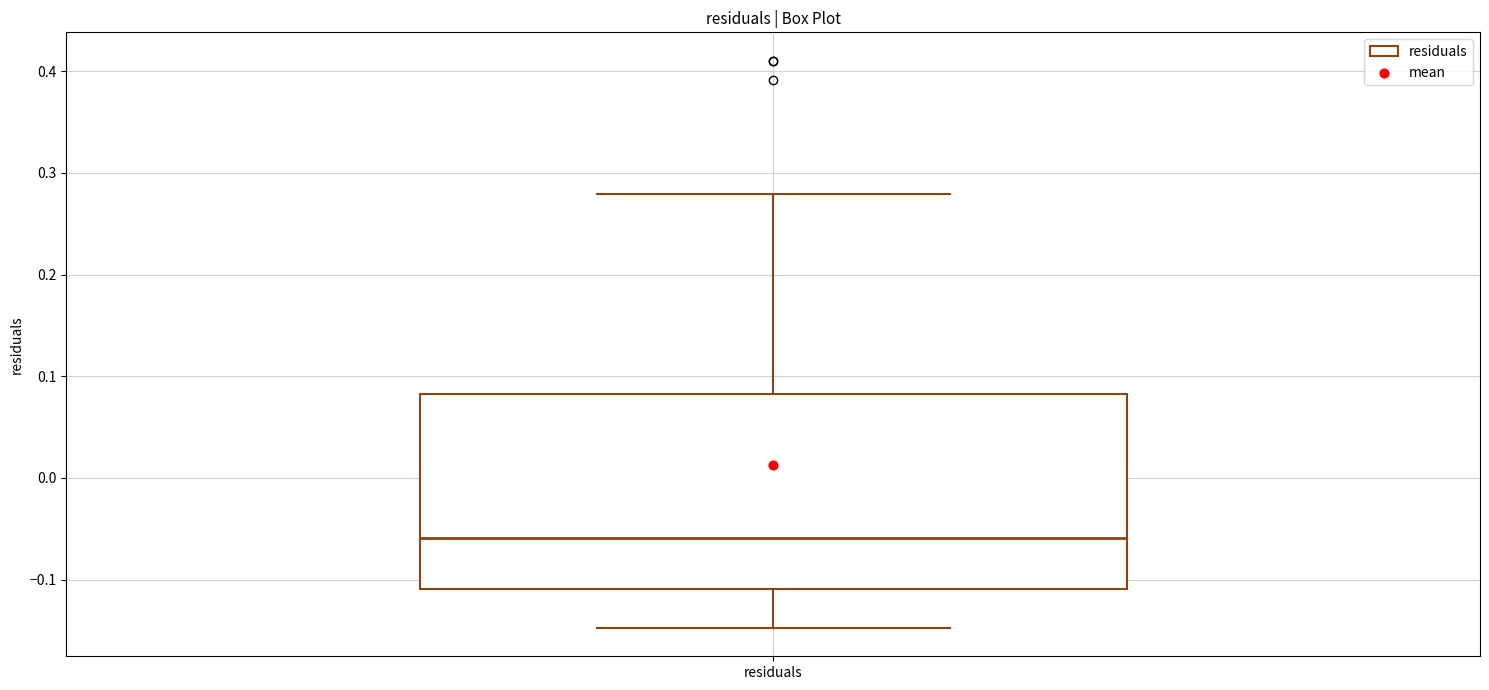

Read this box plot against the y-axis: the position of the median line, the range covered by the box, and the ends of both whiskers. The values are not printed on the chart, so give them approximately, as read against the axis.

median -0.06, box -0.11 to 0.08, whiskers -0.15 to 0.28